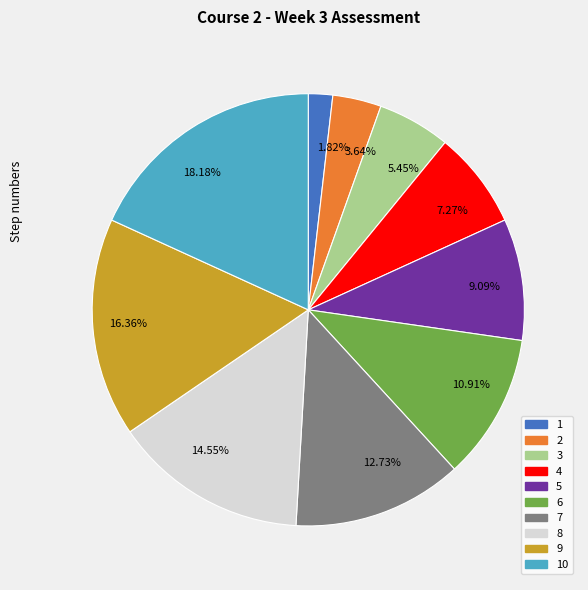

How many slices are in this pie chart?

10